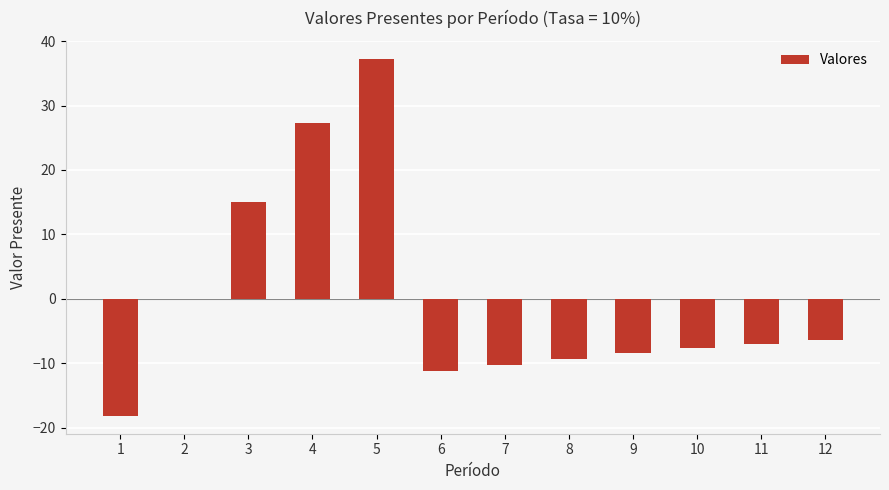

What is the change in value from 2 to 11?

-7.0